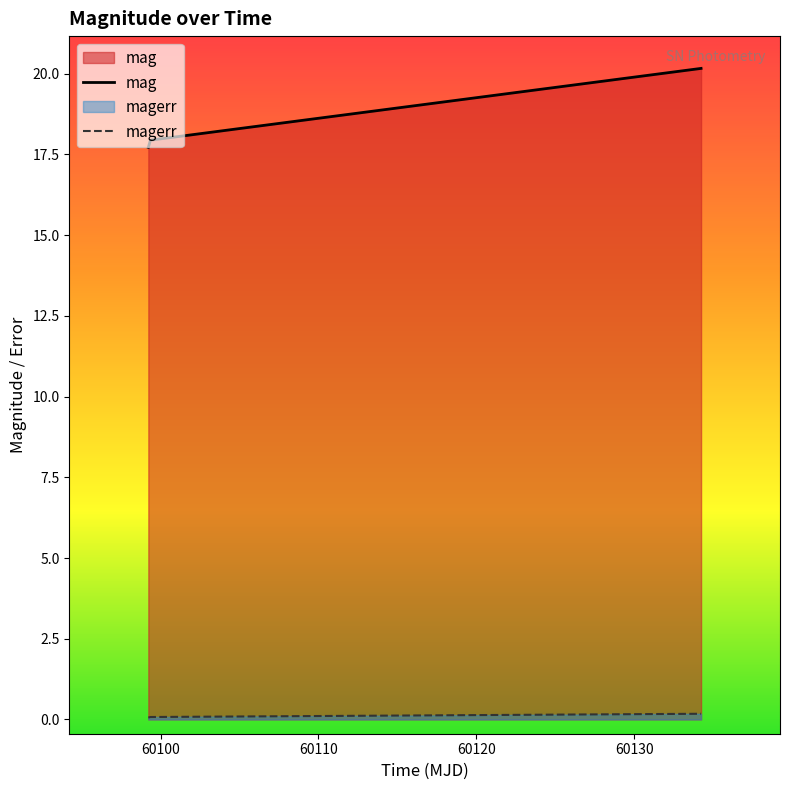

Which series has the largest total across all categories?

mag